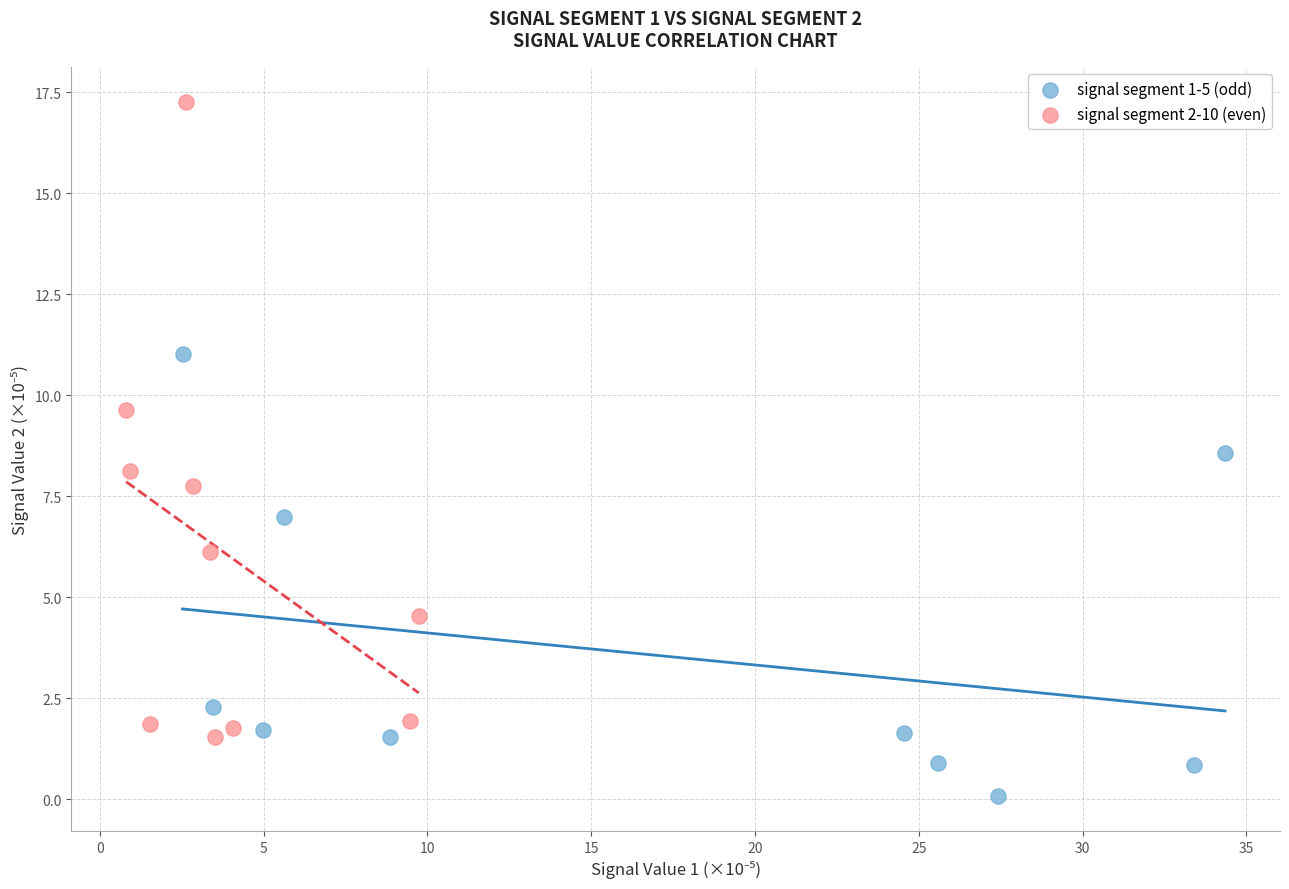

What are all the series names shown in the legend?

signal segment 1-5 (odd), signal segment 2-10 (even)